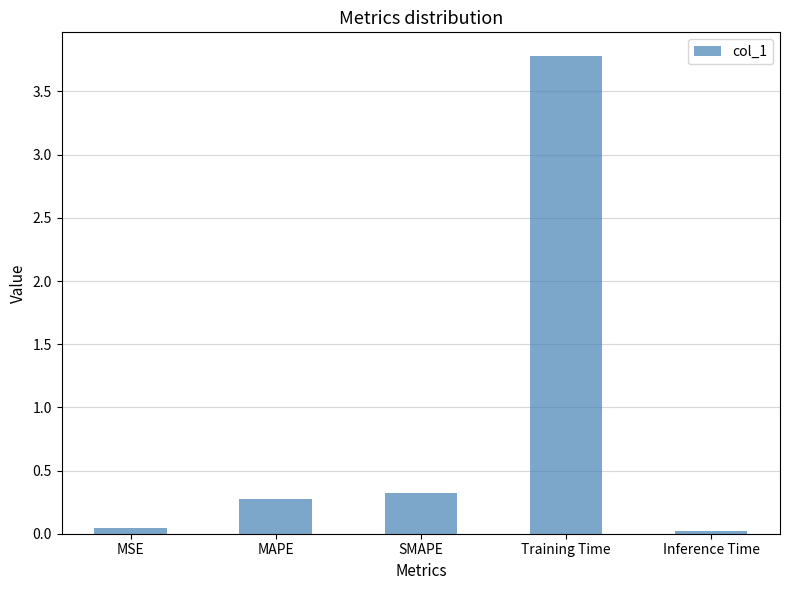

The chart shows a value of 0.2 at SMAPE. True or false?

False